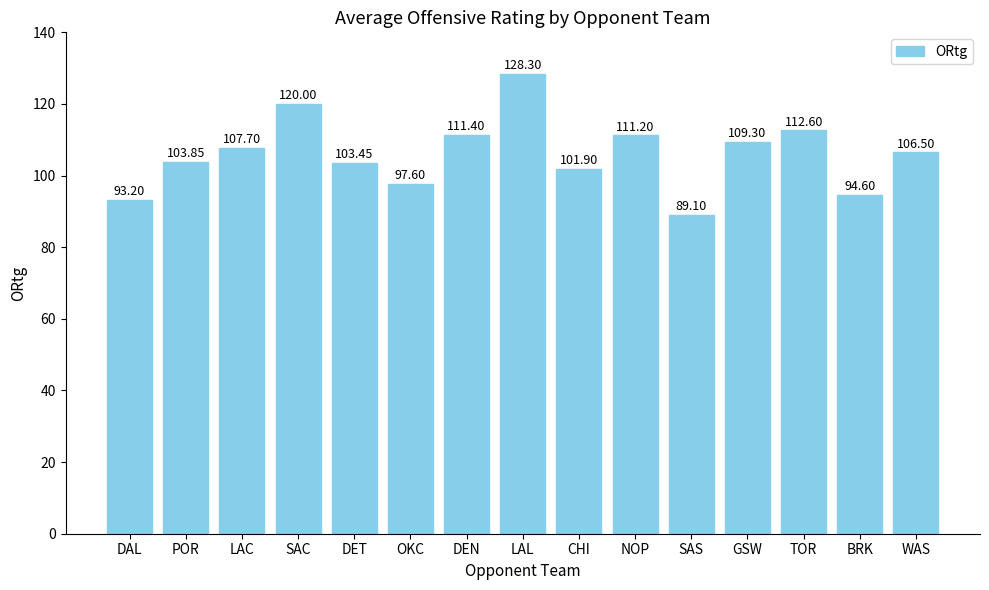

True or false: the data shows 107.7 at LAC.

True